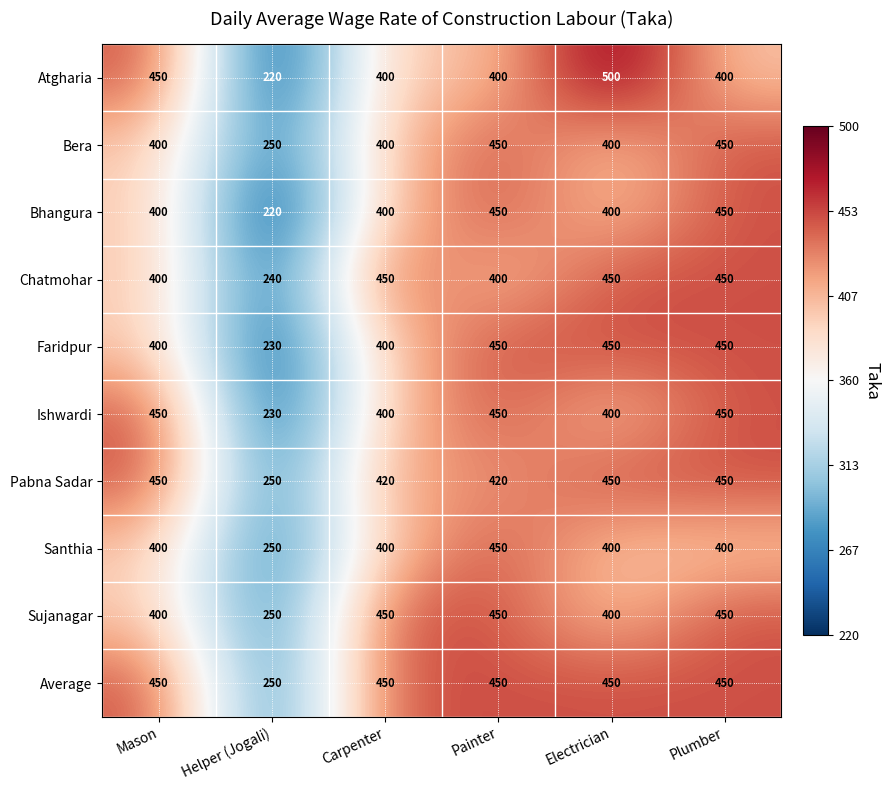

The value of Average at Carpenter is 450. True or false?

True